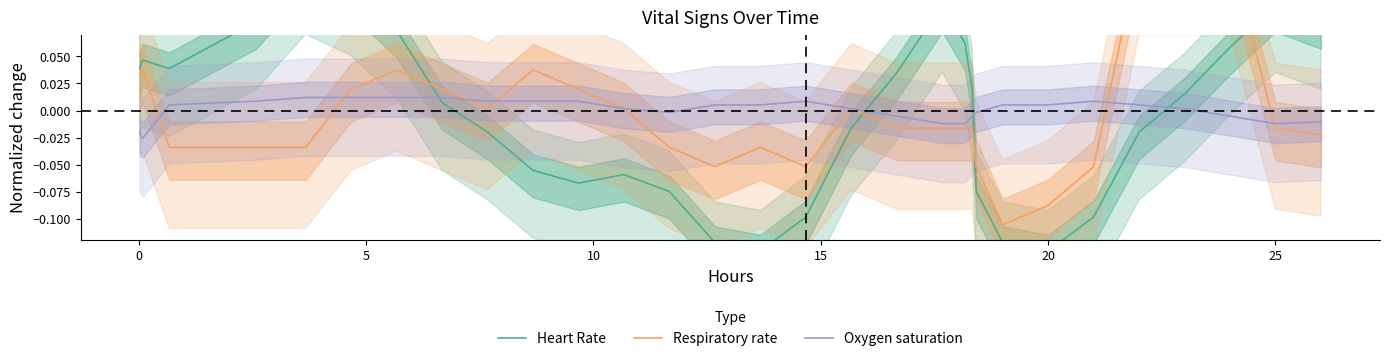

How many categories are shown in the chart?

30